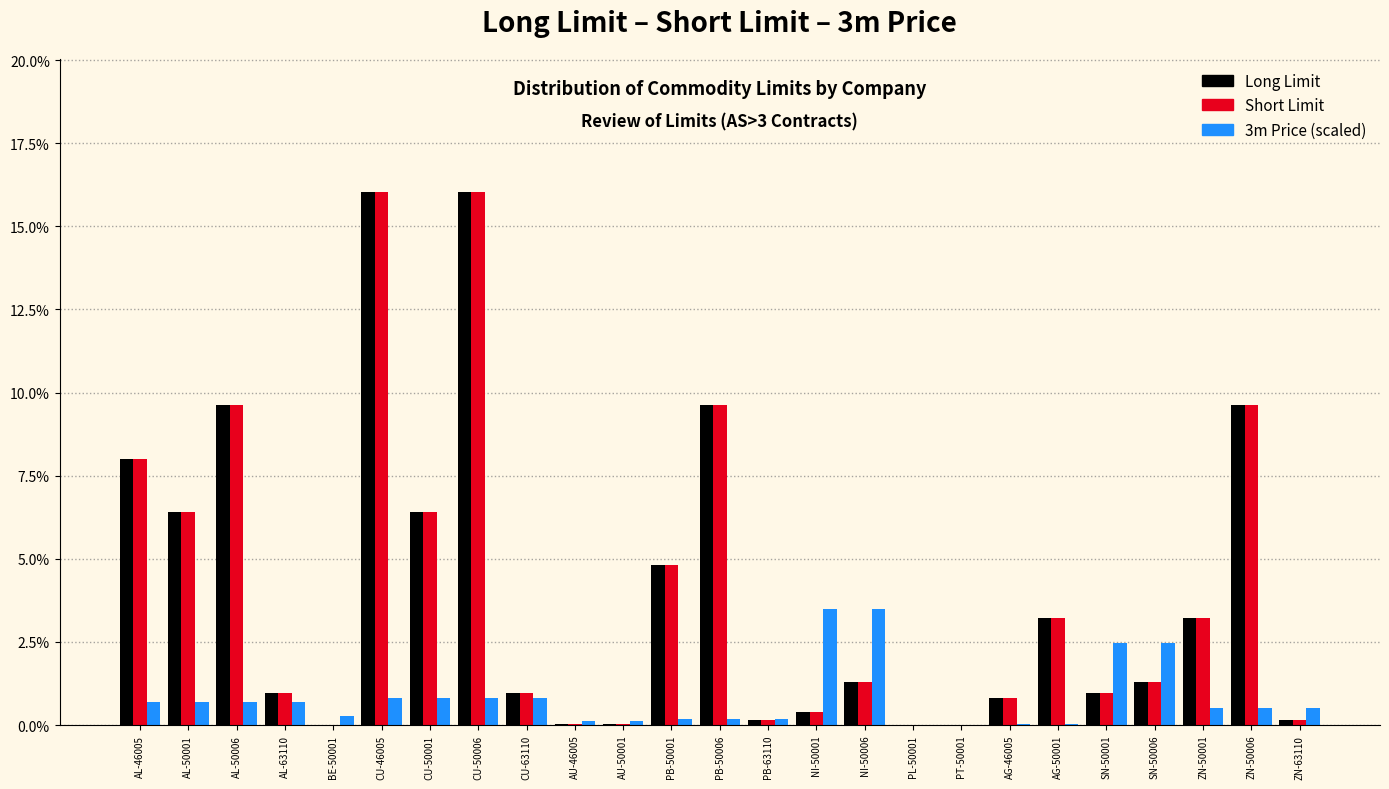

What is the maximum value shown in the chart?

16.0